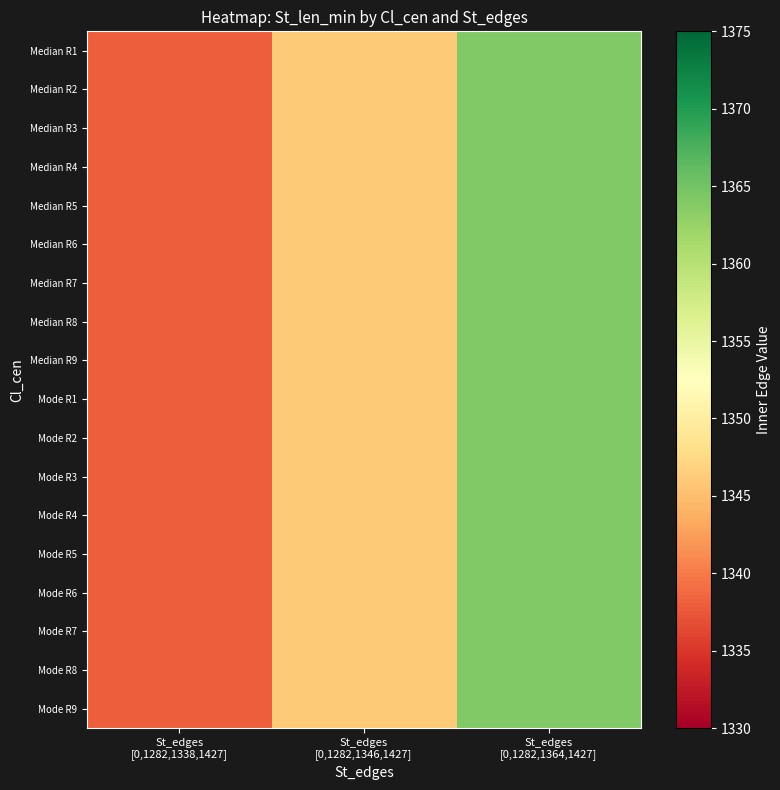

At St_edges [0,1282,1338,1427], list the series in order from largest to smallest.

Median R1, Median R2, Median R3, Median R4, Median R5, Median R6, Median R7, Median R8, Median R9, Mode R1, Mode R2, Mode R3, Mode R4, Mode R5, Mode R6, Mode R7, Mode R8, Mode R9